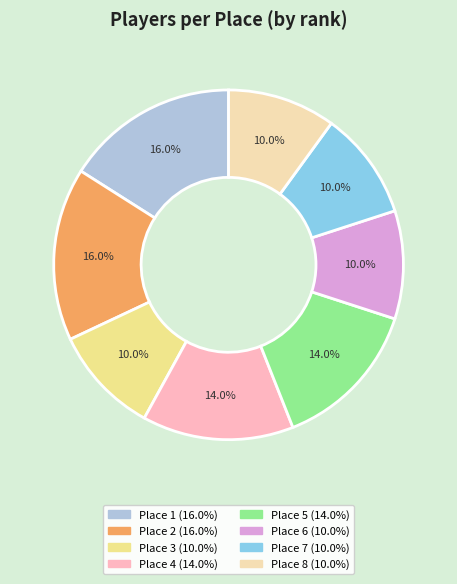

Is there a majority slice in this chart?

No